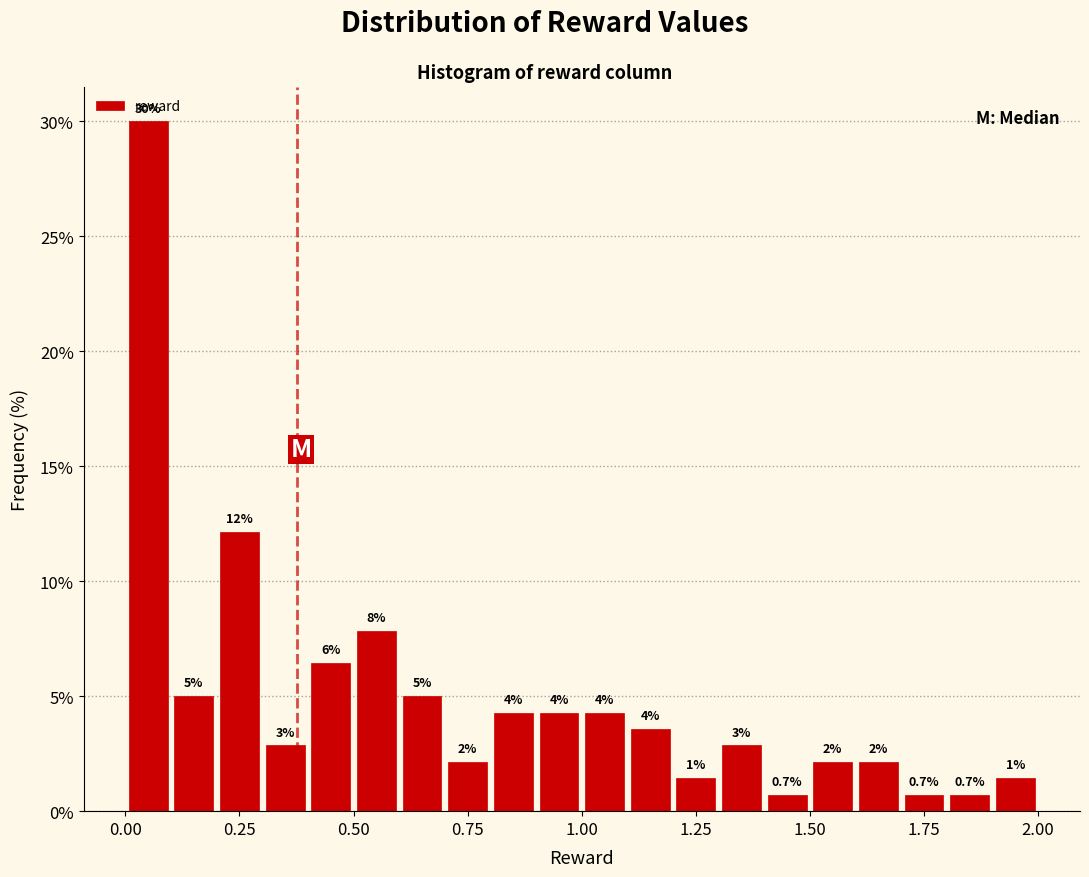

Read against the x-axis, roughly where is the centre of the tallest bar?

0.05